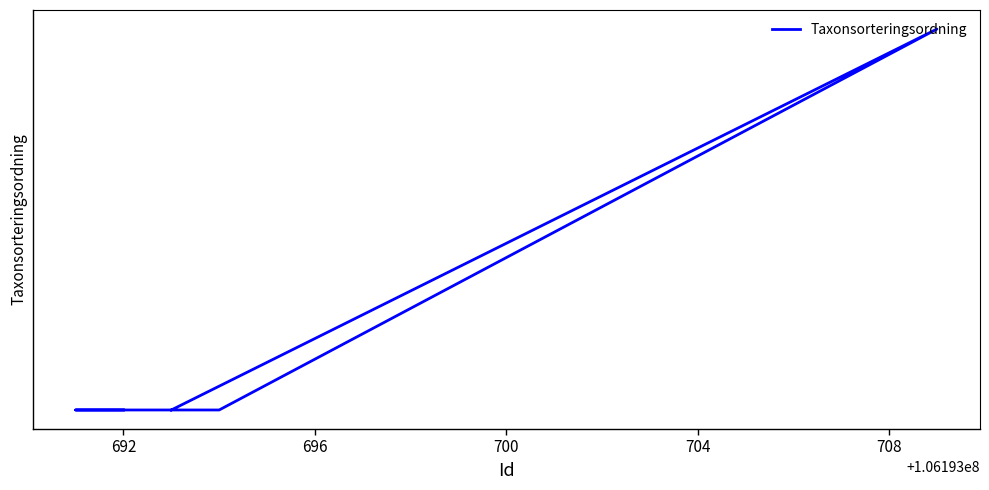

True or false: there are more than 1 points higher than both neighbors.

False